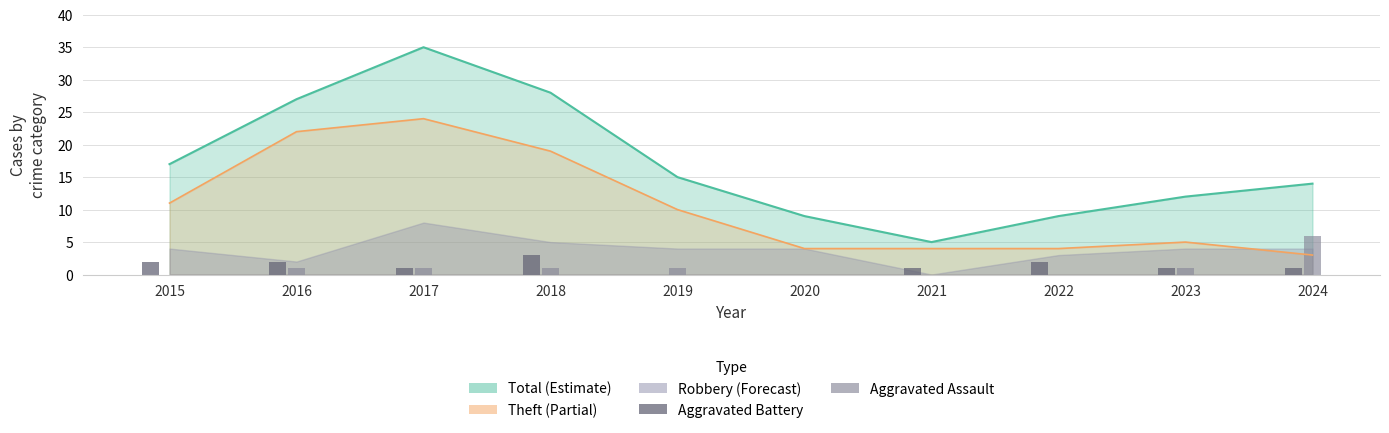

What is the average value of the Aggravated Battery series?

1